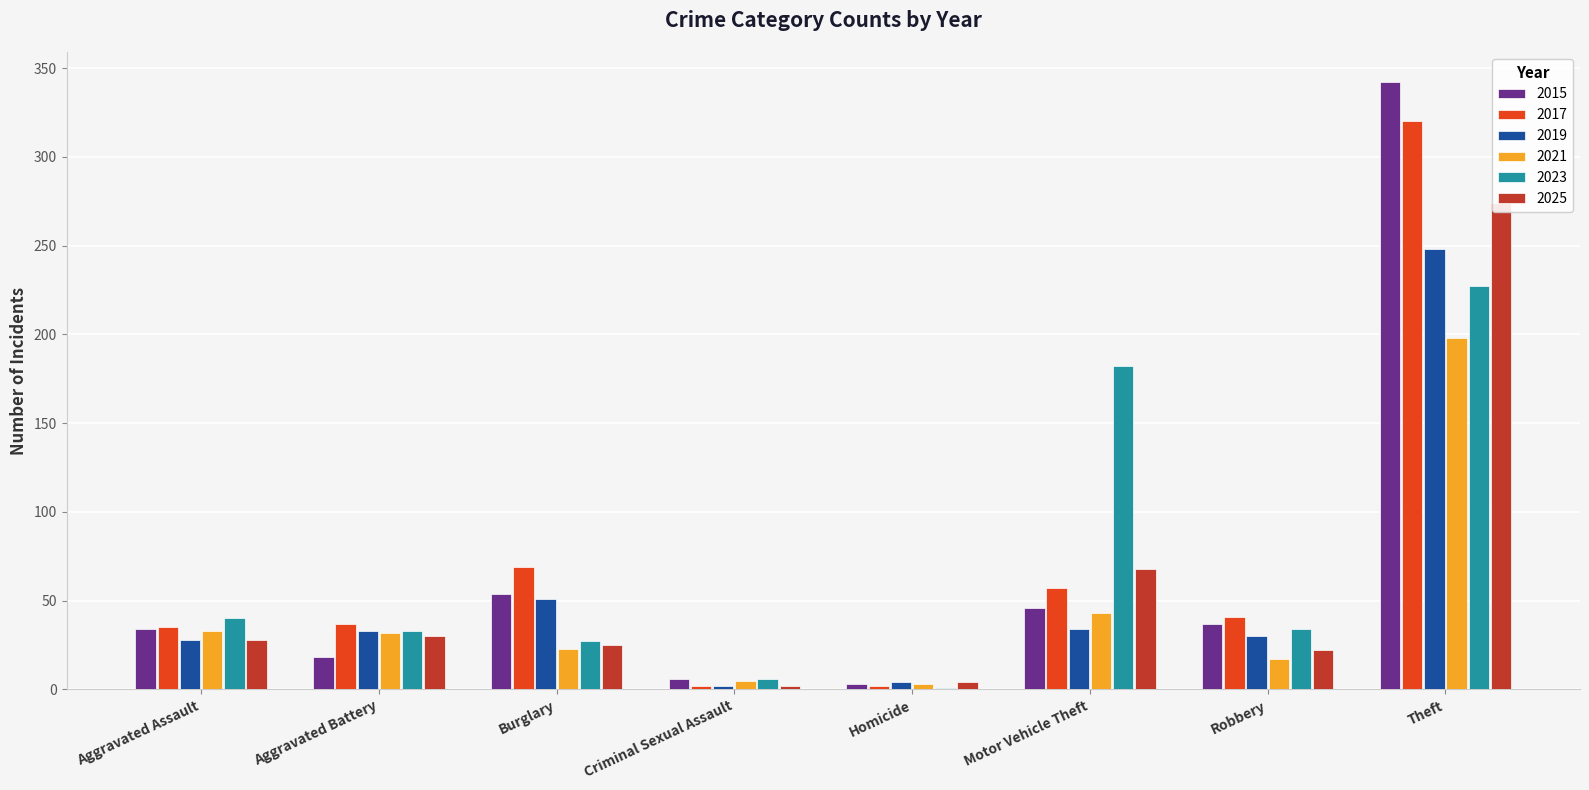

What is the label of the 7th bar from the right?

Aggravated Battery